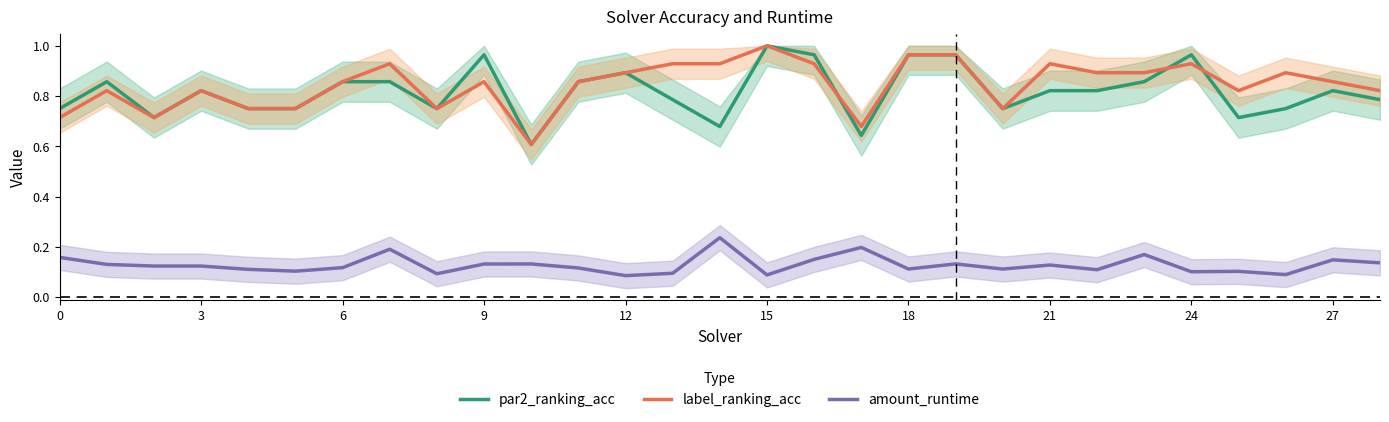

True or false: par2_ranking_acc and amount_runtime intersect in this chart.

False